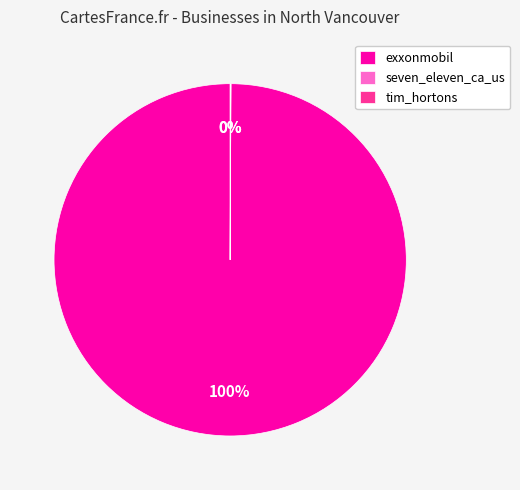

What is the largest slice in the pie chart?

exxonmobil